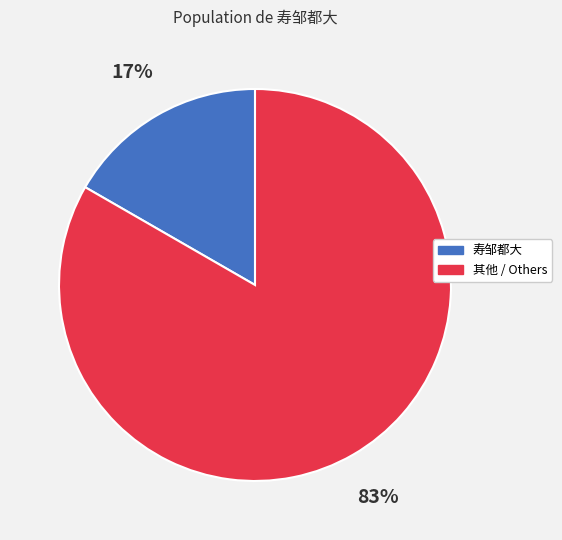

Count the number of slices in the pie.

2